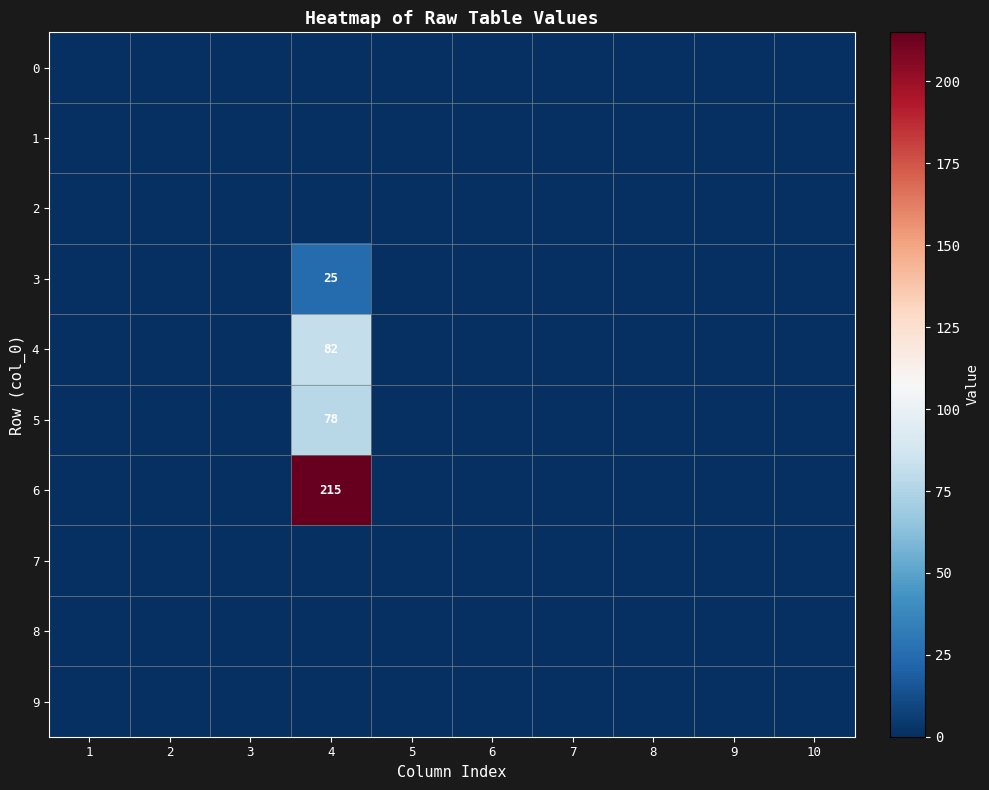

Which series has the largest range (max minus min)?

6